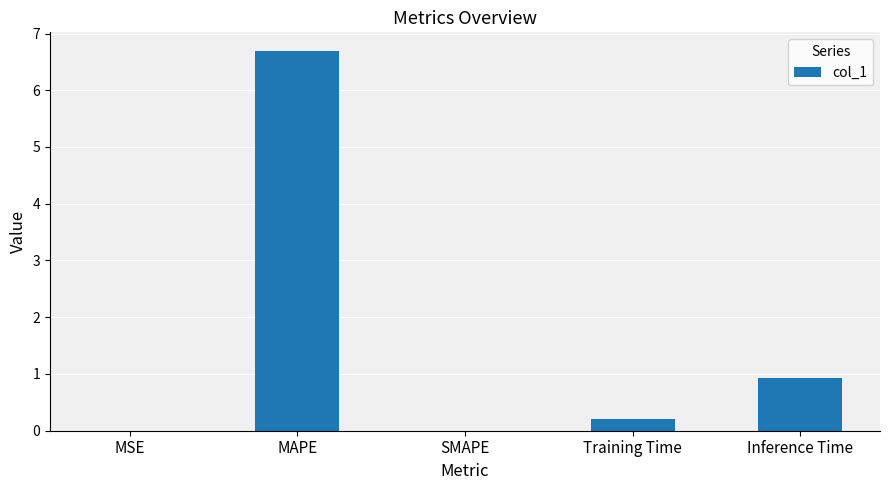

What is the sum of the values at MAPE and Inference Time?

7.6